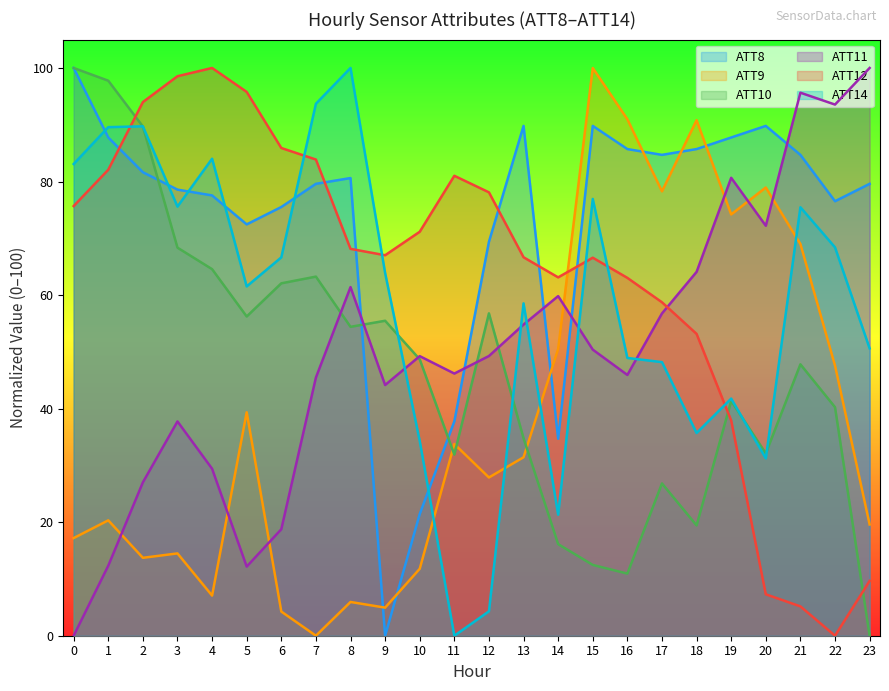

What is the difference between the highest and lowest values at 21?

90.5